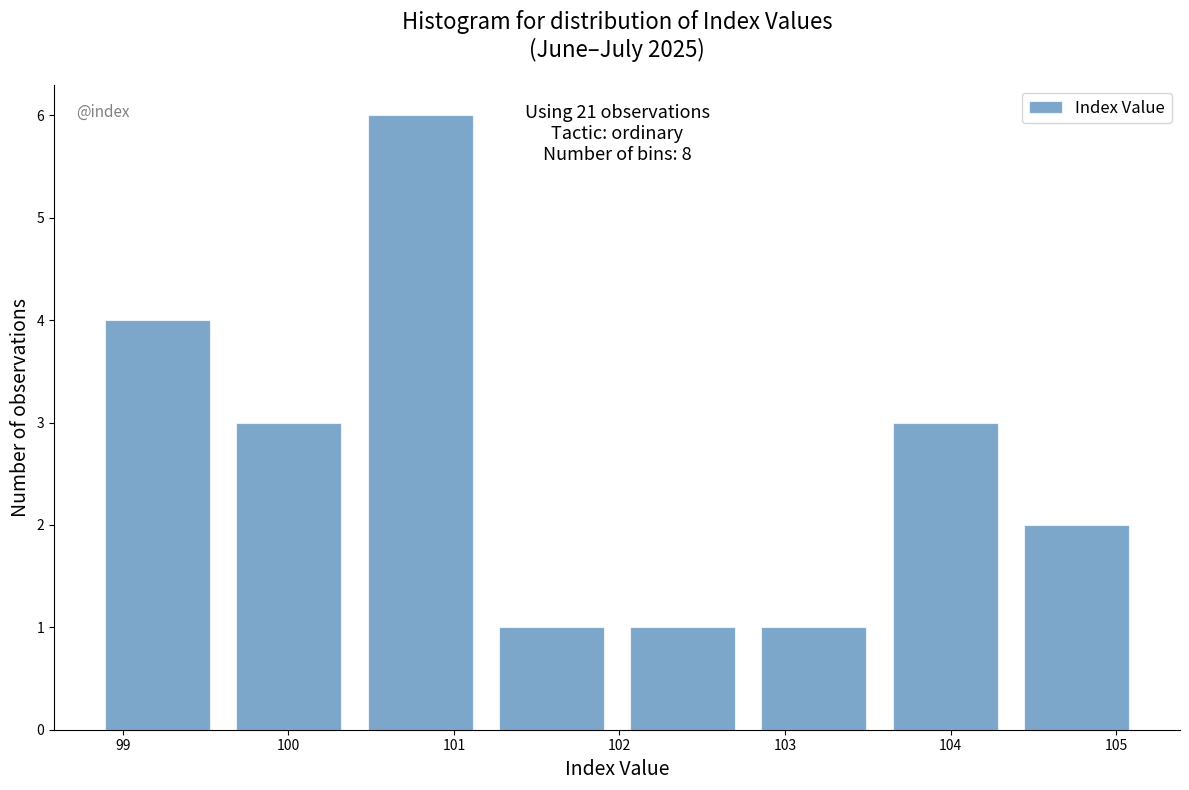

Which range on the x-axis has the tallest bar?

100.5 to 101.3